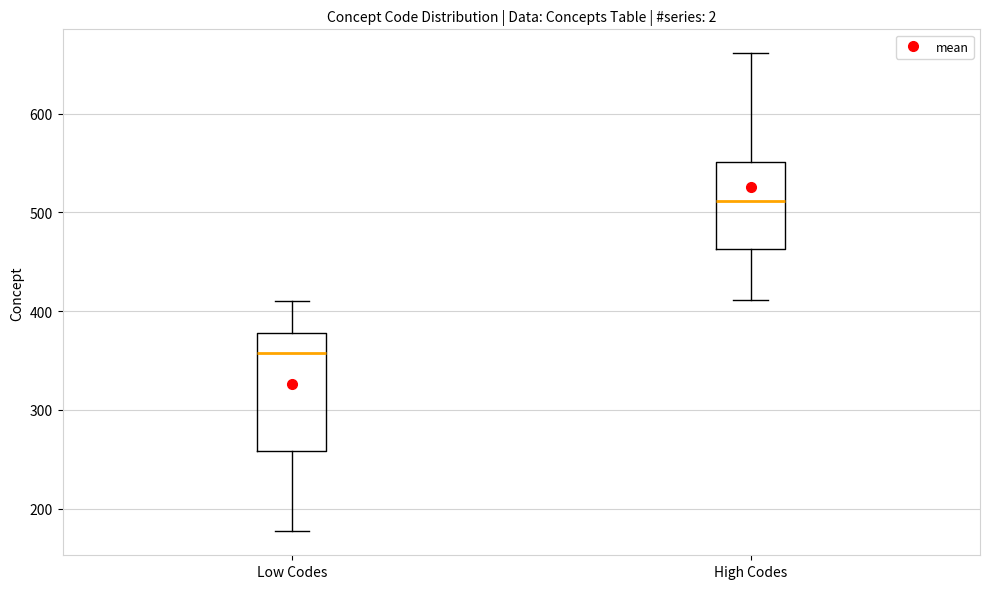

Which box's median line is the lowest?

Low Codes